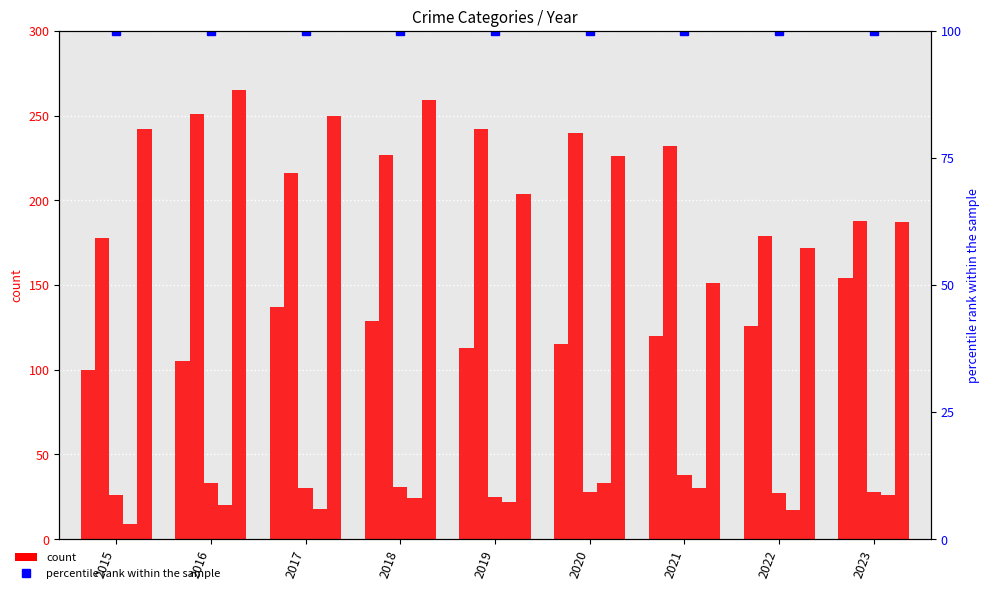

How many distinct data groups are displayed?

6